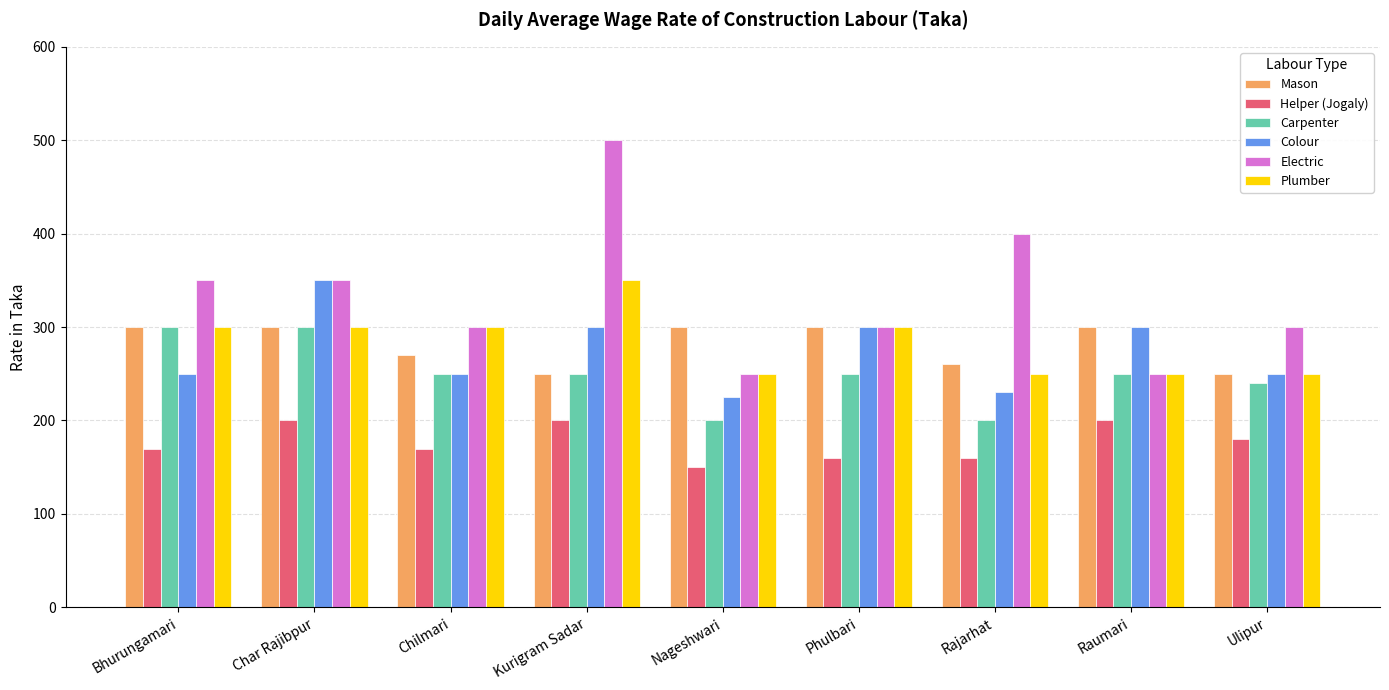

Which series changed the most between Nageshwari and Raumari?

Colour